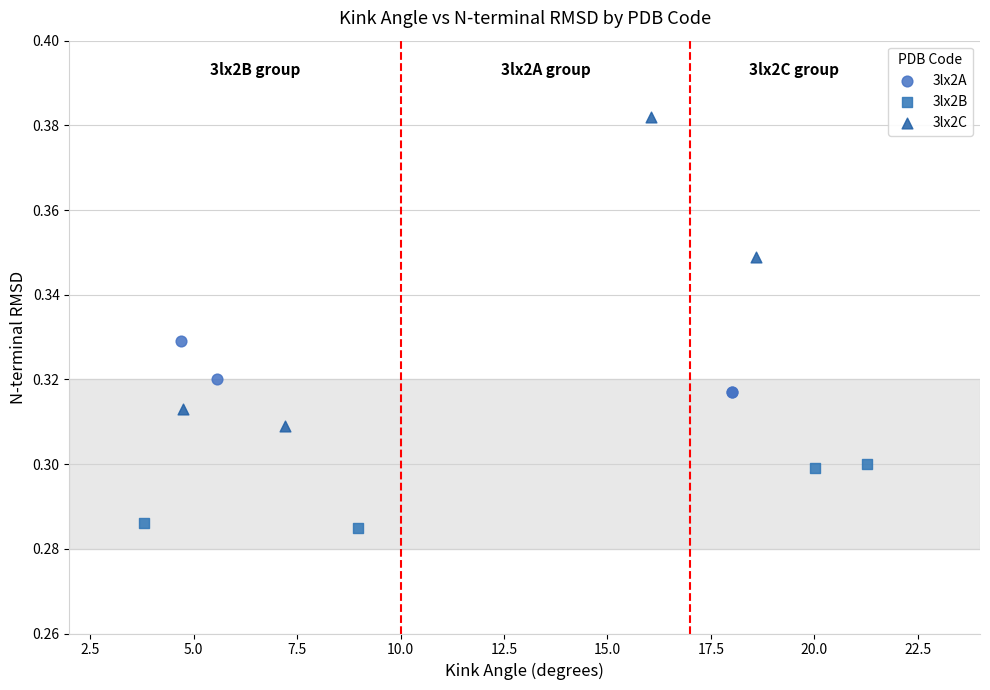

What are all the series names shown in the legend?

3lx2A, 3lx2B, 3lx2C